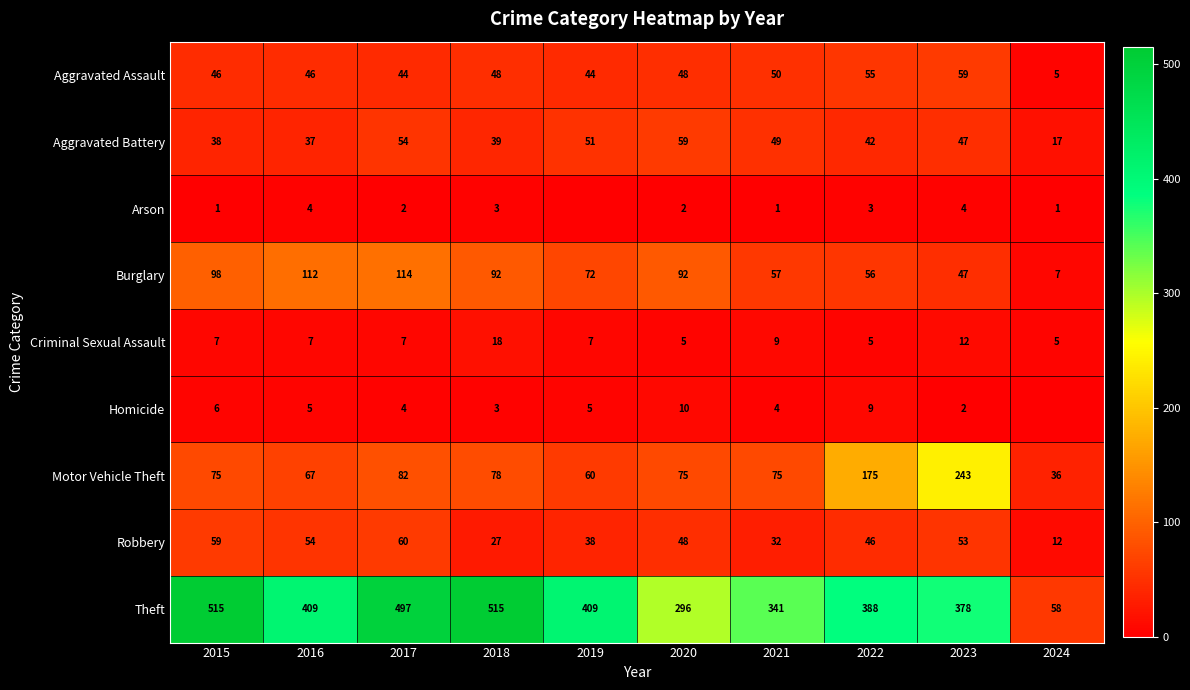

What is the total value across all series at 2024?

141